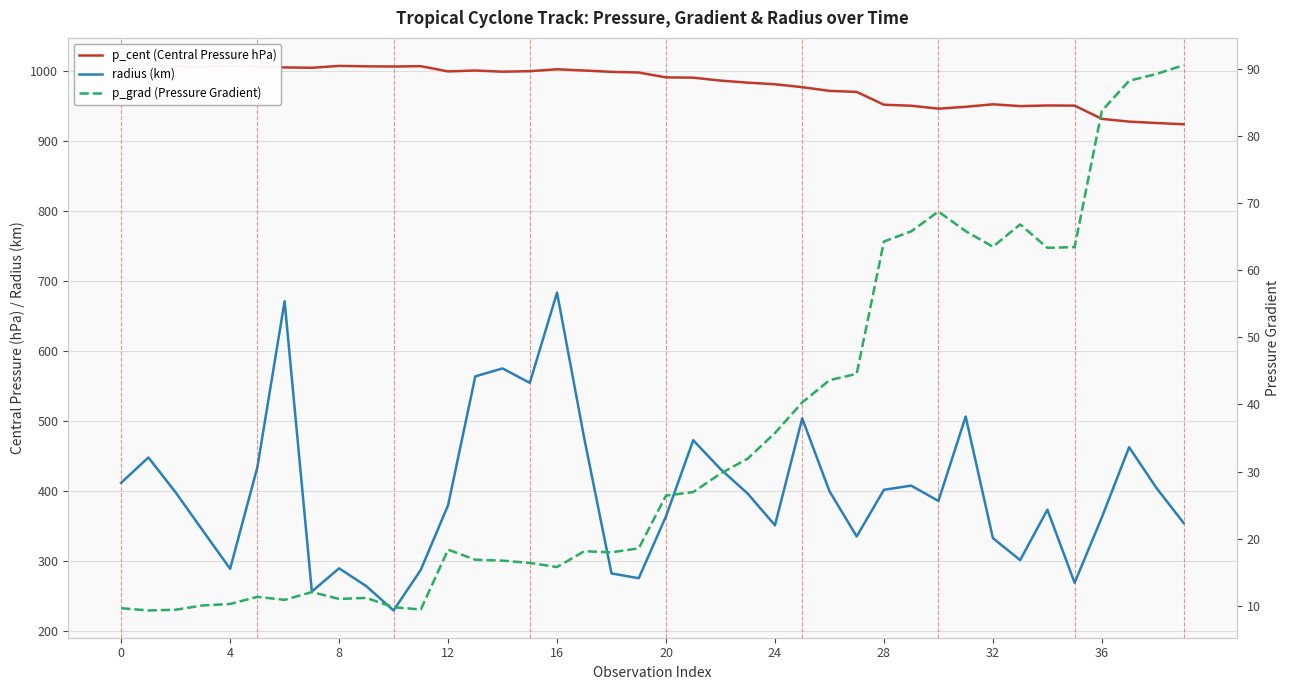

What is the label of the 17th point from the right?

23